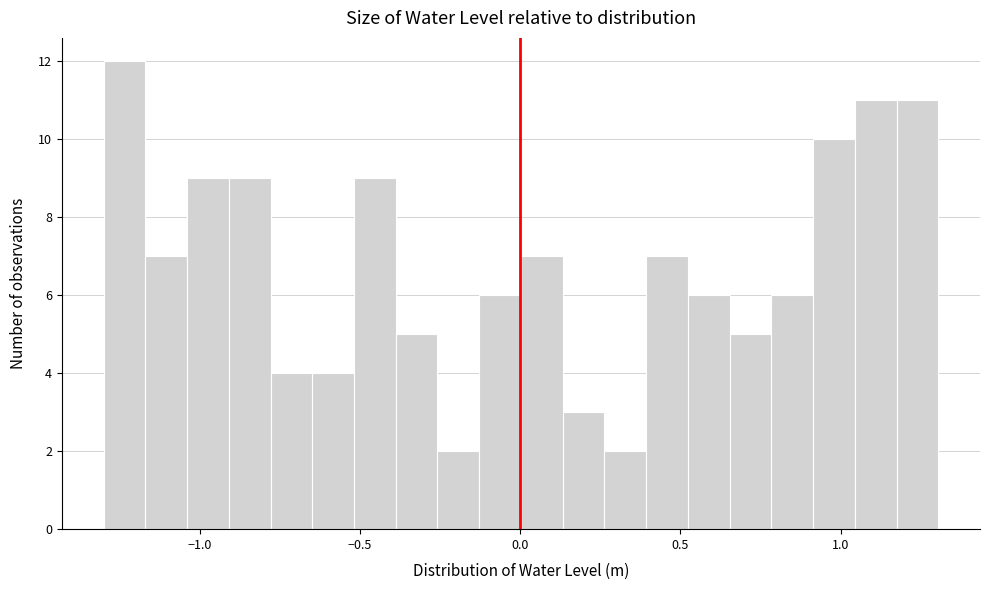

Read against the x-axis, roughly where is the centre of the tallest bar?

-1.25